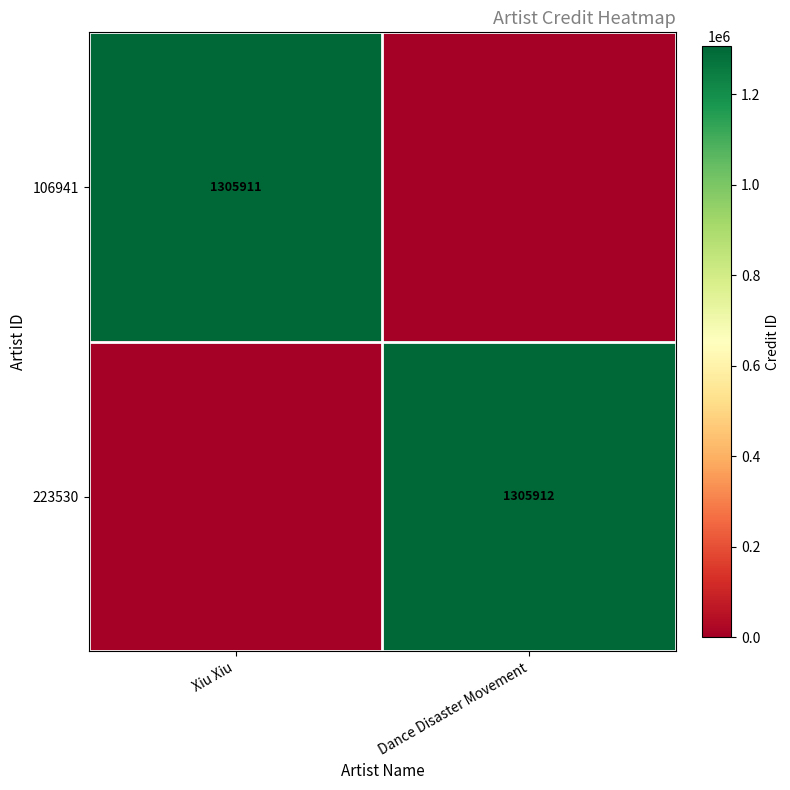

Is the value of 106941 at Xiu Xiu greater than the value of 223530 at Dance Disaster Movement?

No